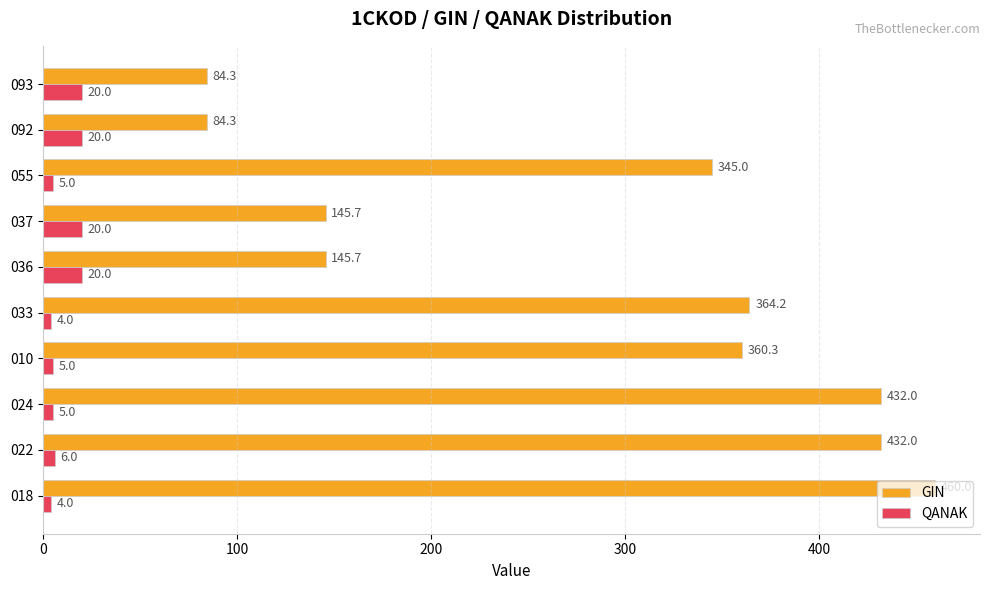

List the series in order of their overall mean, lowest first.

QANAK, GIN